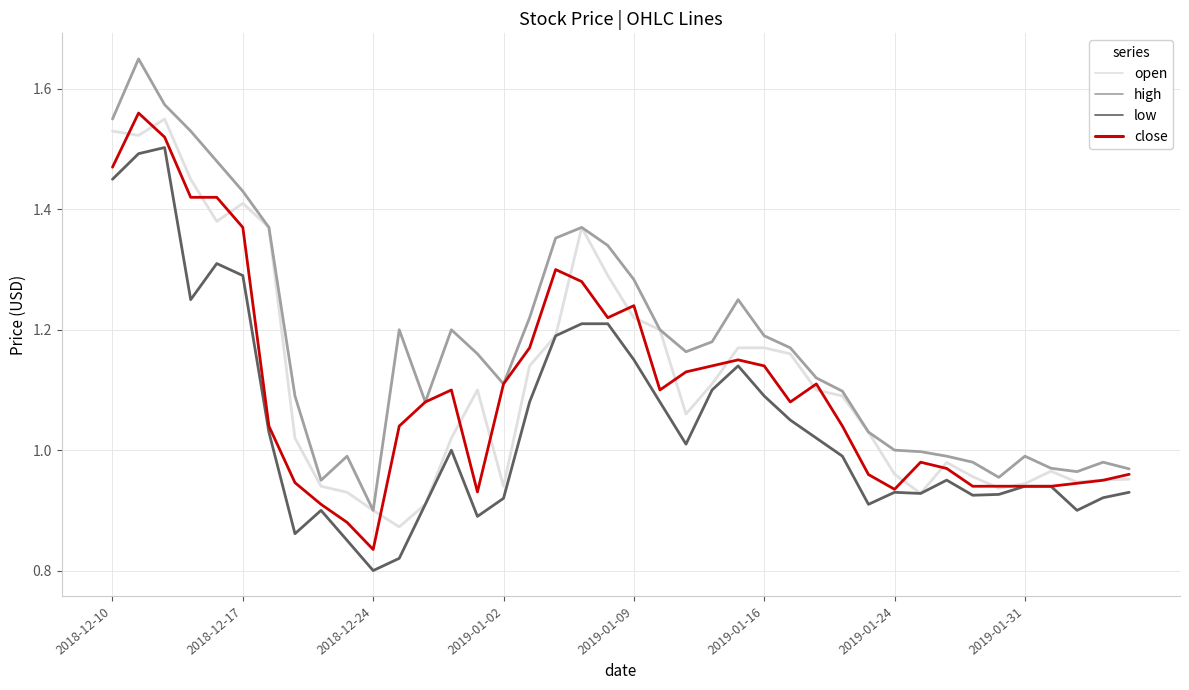

True or false: low and high intersect in this chart.

False